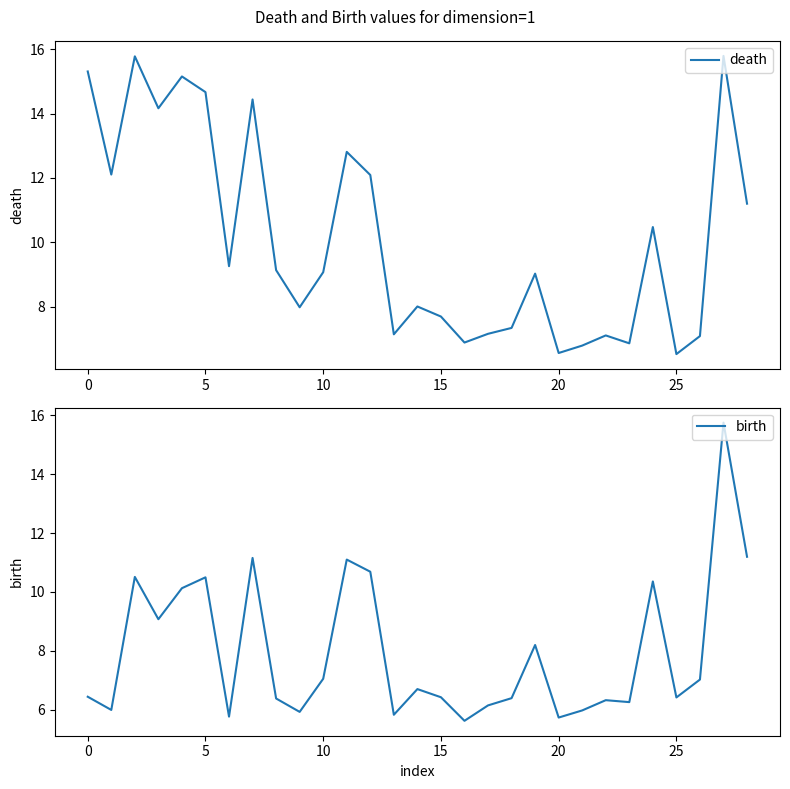

Which series has the widest spread of values?

birth